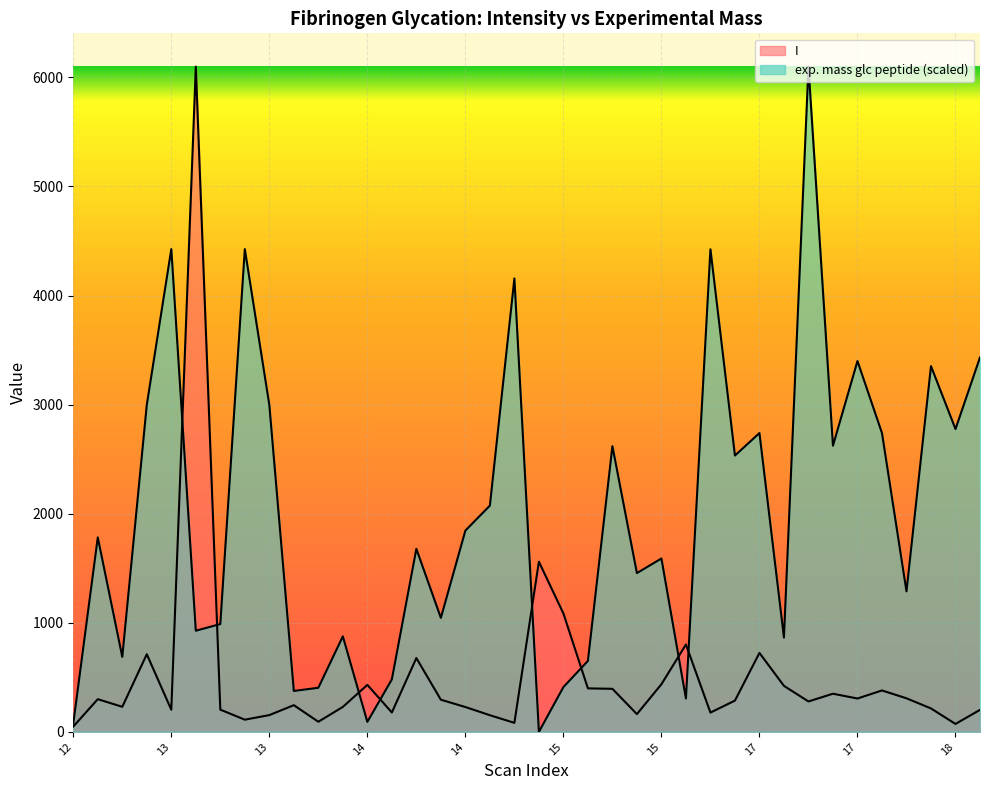

What is the value of the exp. mass glc peptide point at the 31st from the left?

2533.4